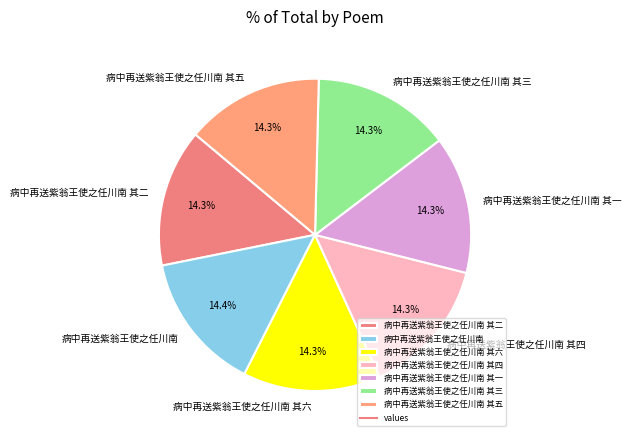

To the nearest percent, what portion does 病中再送紫翁王使之任川南 其三 represent?

14%